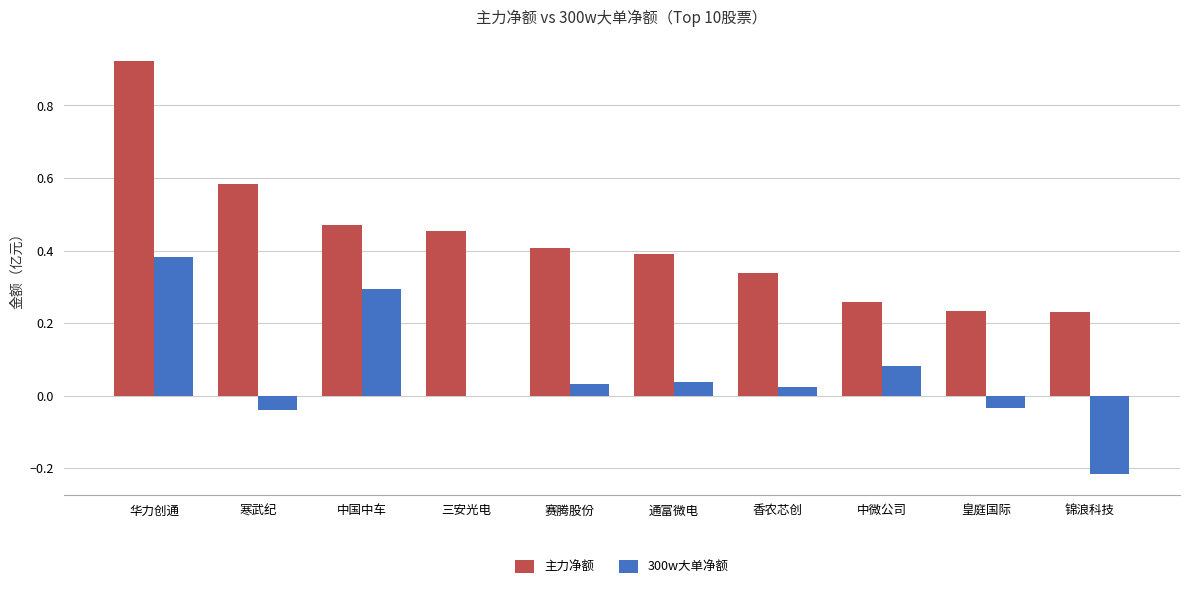

Between 中国中车 and 皇庭国际, which series saw the biggest shift?

300w大单净额